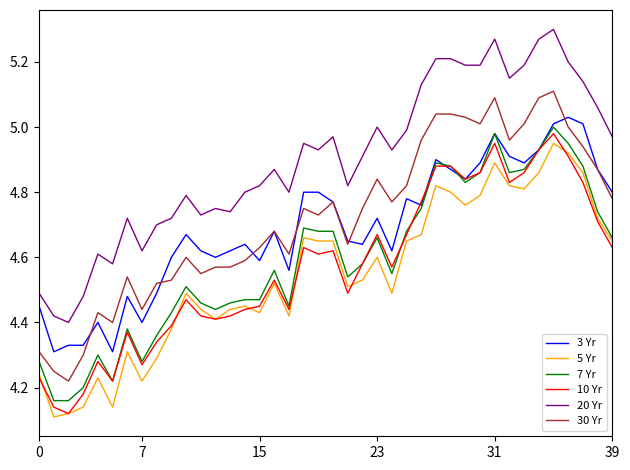

True or false: 10 Yr and 30 Yr cross at least once.

False